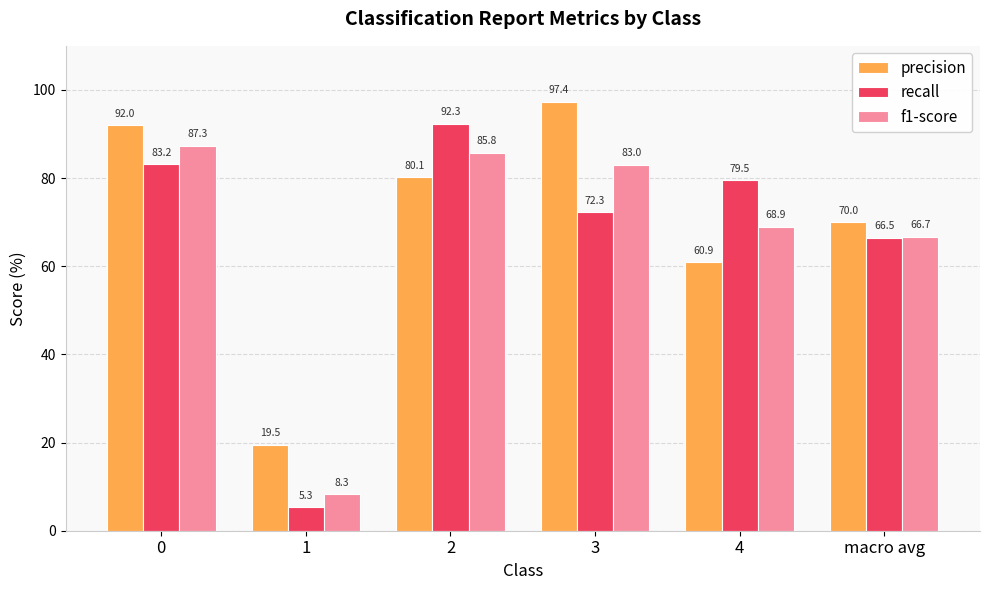

Which category has the lowest value in the f1-score series?

1